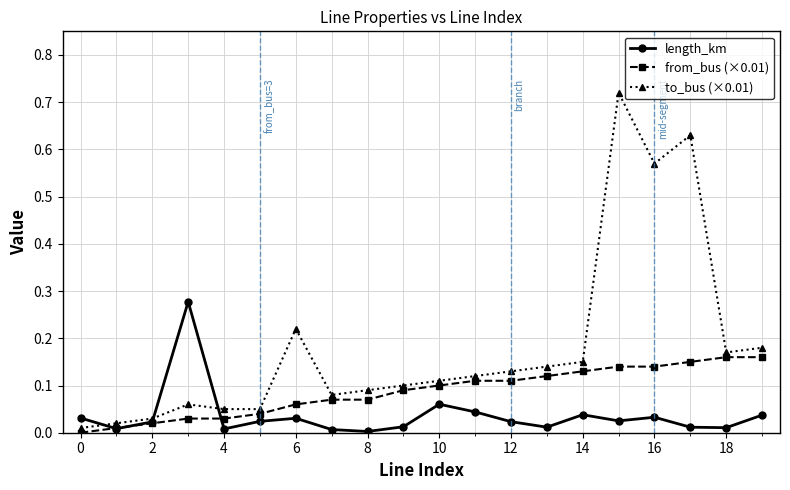

Rank the series by their average value, from lowest to highest.

length_km, from_bus (×0.01), to_bus (×0.01)